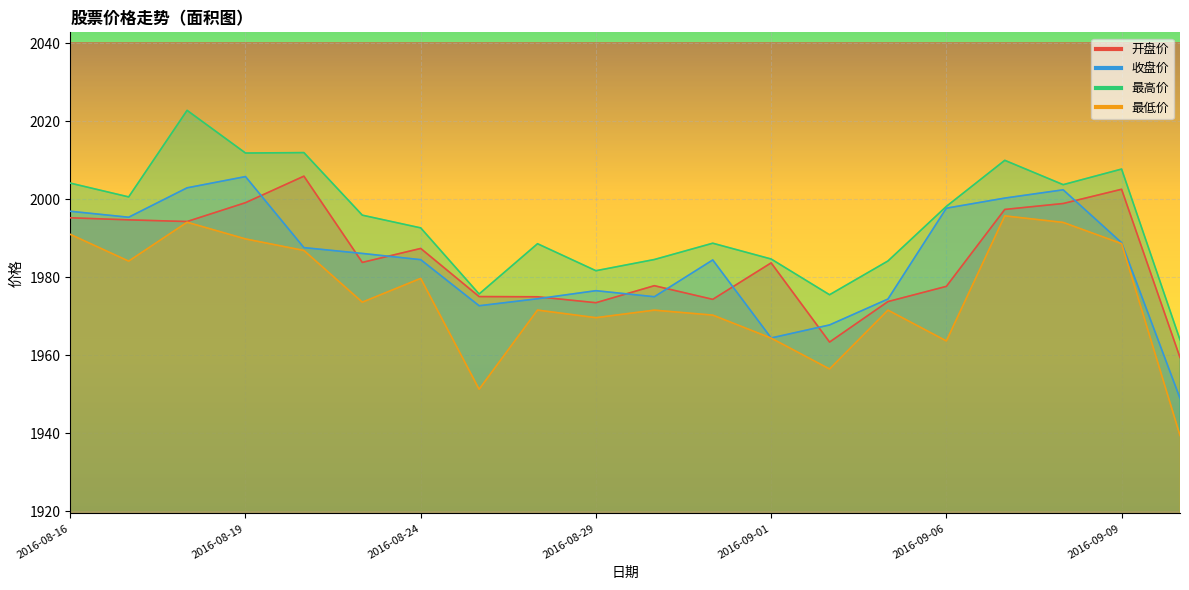

How many values in the 最高价 series are below 1995?

10